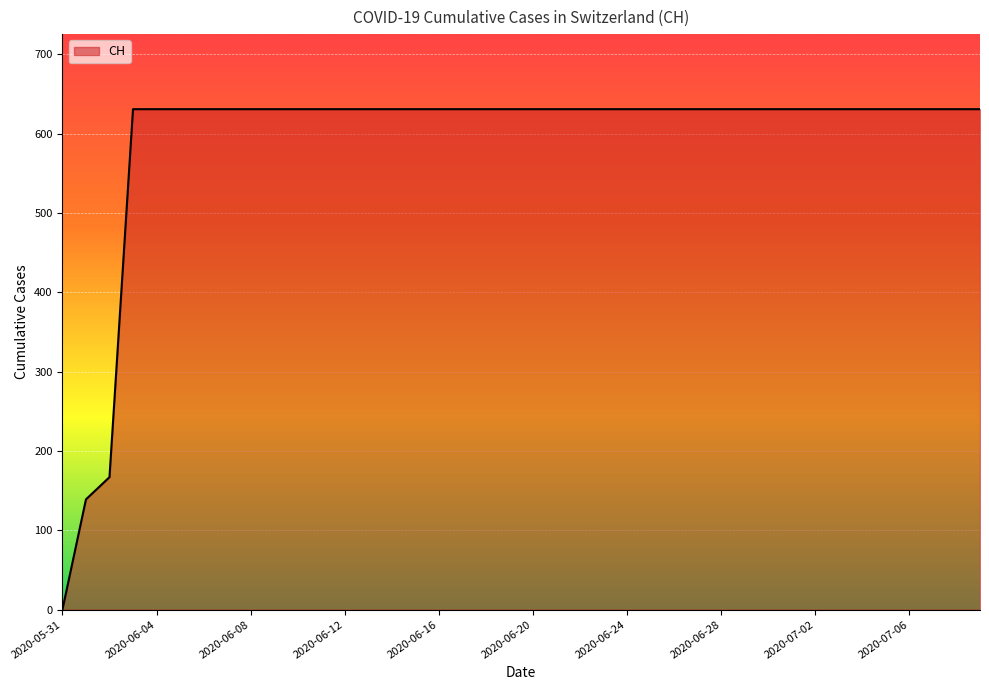

What is the average value?

591